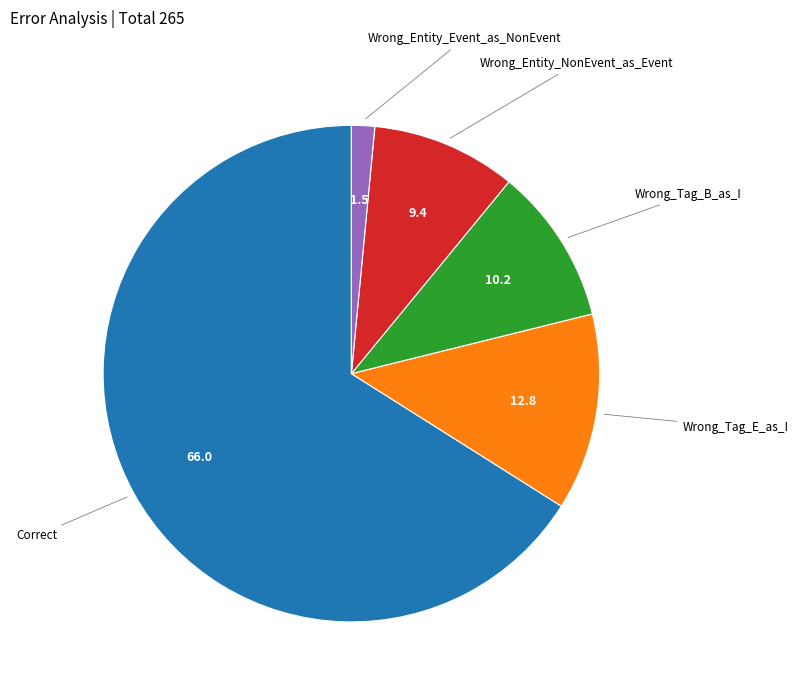

Is there a majority slice in this chart?

Yes